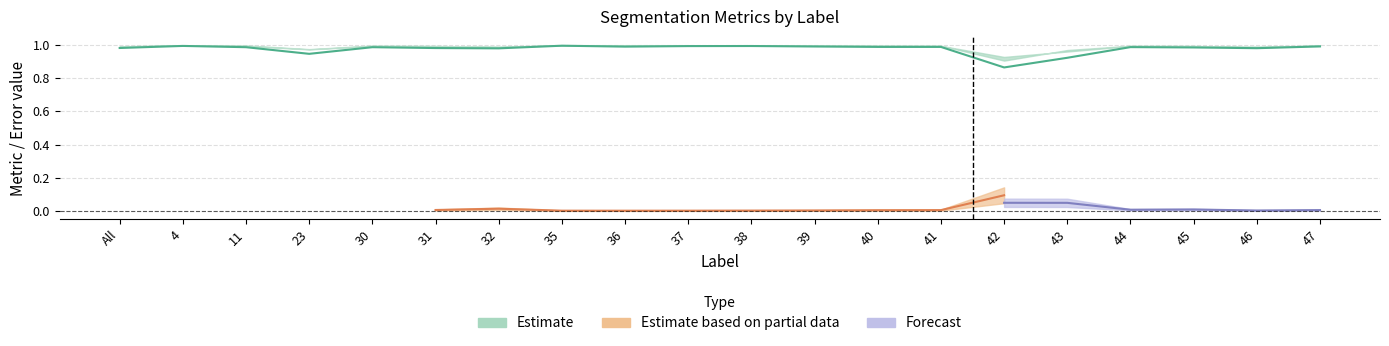

In Dice, how many points are lower than both neighbors (excluding endpoints)?

5